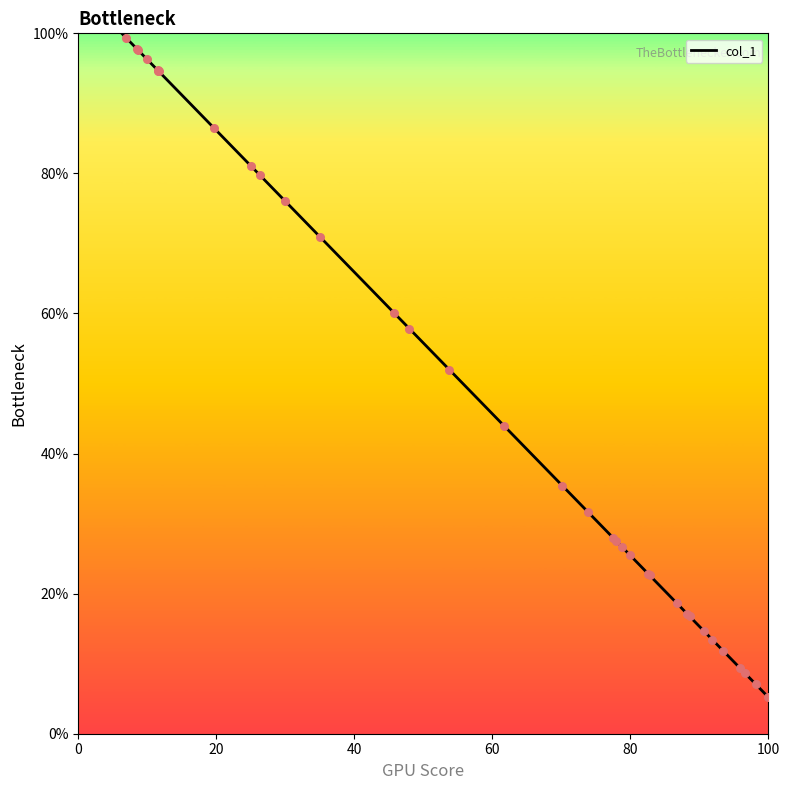

Is the value of col_1 points at 20 greater than the value of col_1 at 22?

Yes